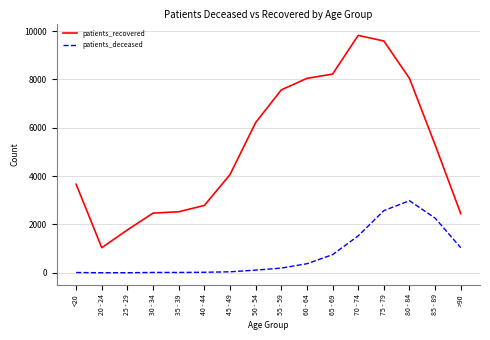

True or false: patients_recovered and patients_deceased cross at least once.

False